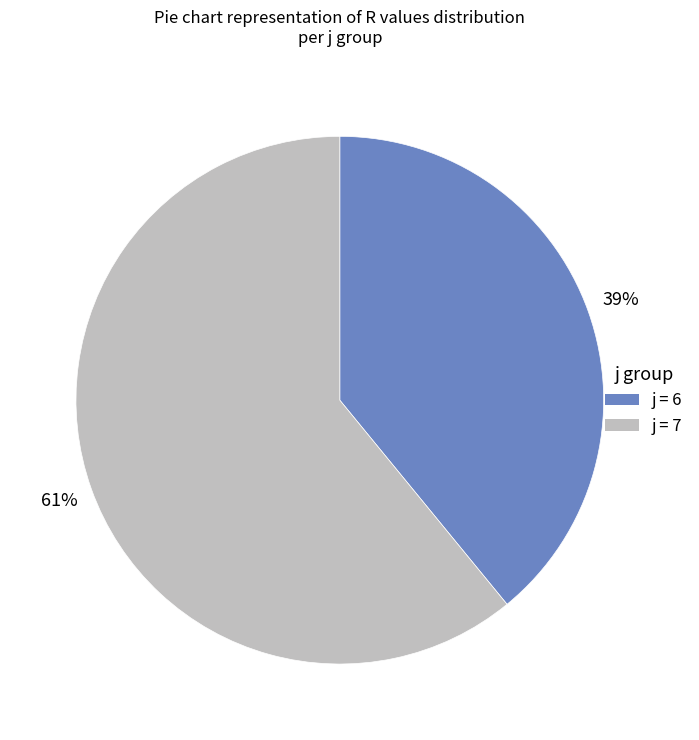

To the nearest percent, what is the difference between the largest and smallest slice percentages?

22%